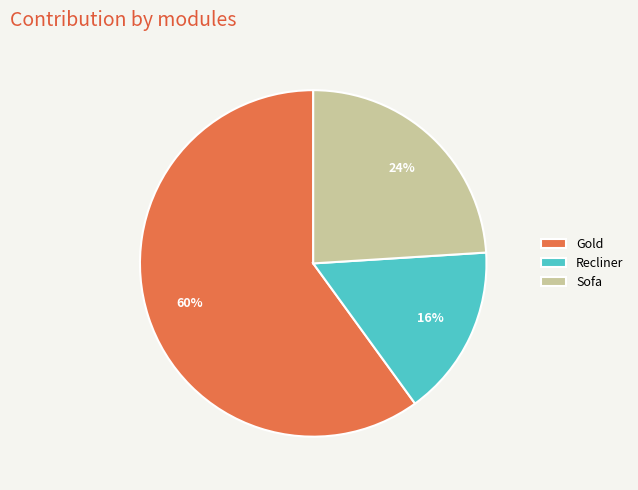

Do Recliner and Sofa together represent more than half of the pie?

No